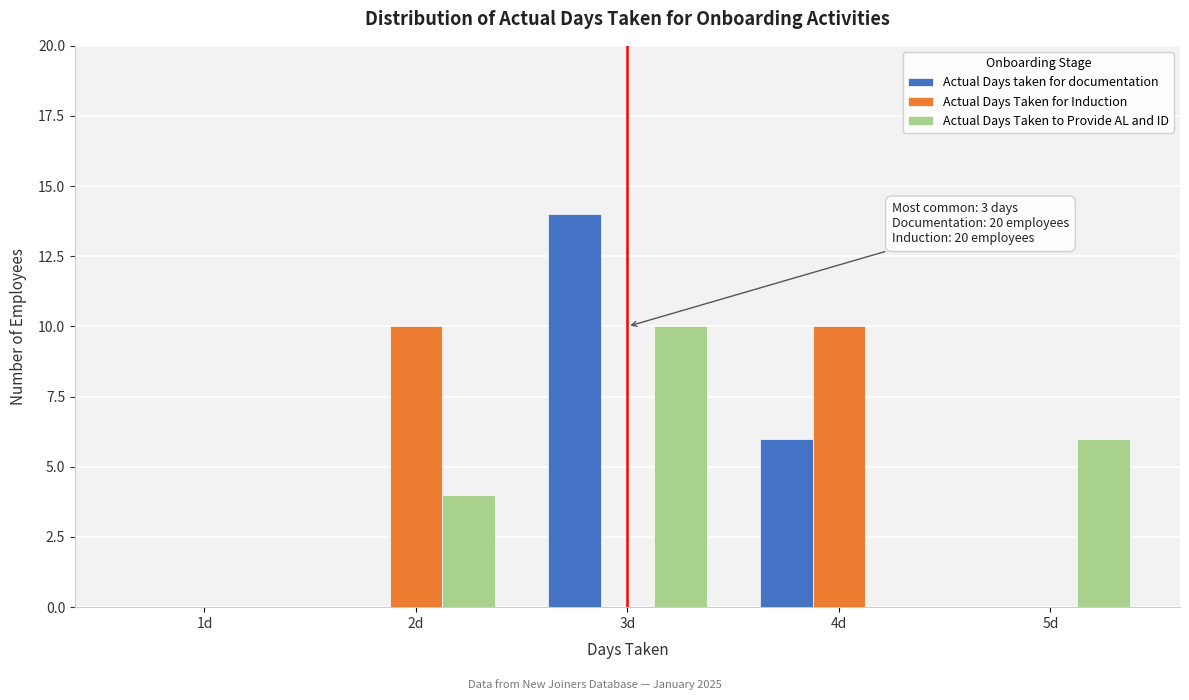

Reading left to right, list all the values displayed in this chart.

Actual Days taken for documentation: 1d=0	2d=0	3d=14	4d=6	5d=0
Actual Days Taken for Induction: 1d=0	2d=10	3d=0	4d=10	5d=0
Actual Days Taken to Provide AL and ID: 1d=0	2d=4	3d=10	4d=0	5d=6